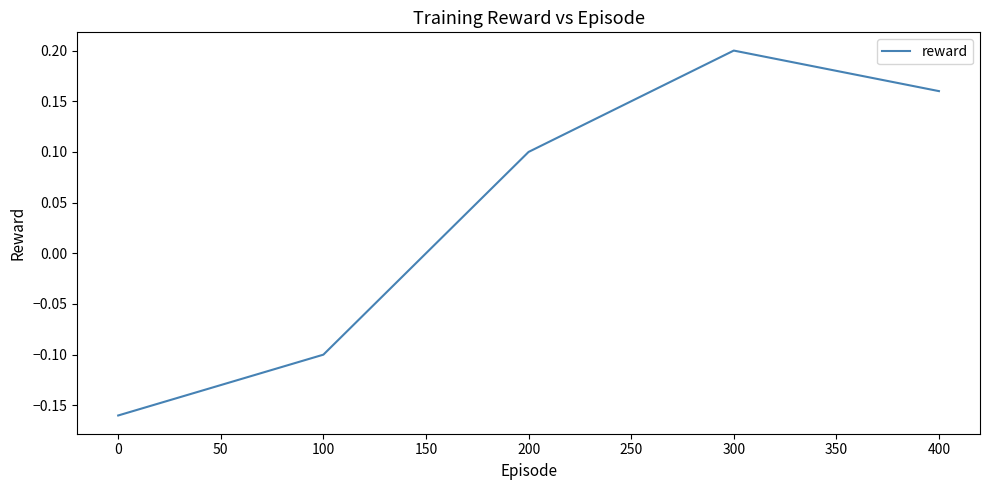

Which category has the highest value across all series?

300